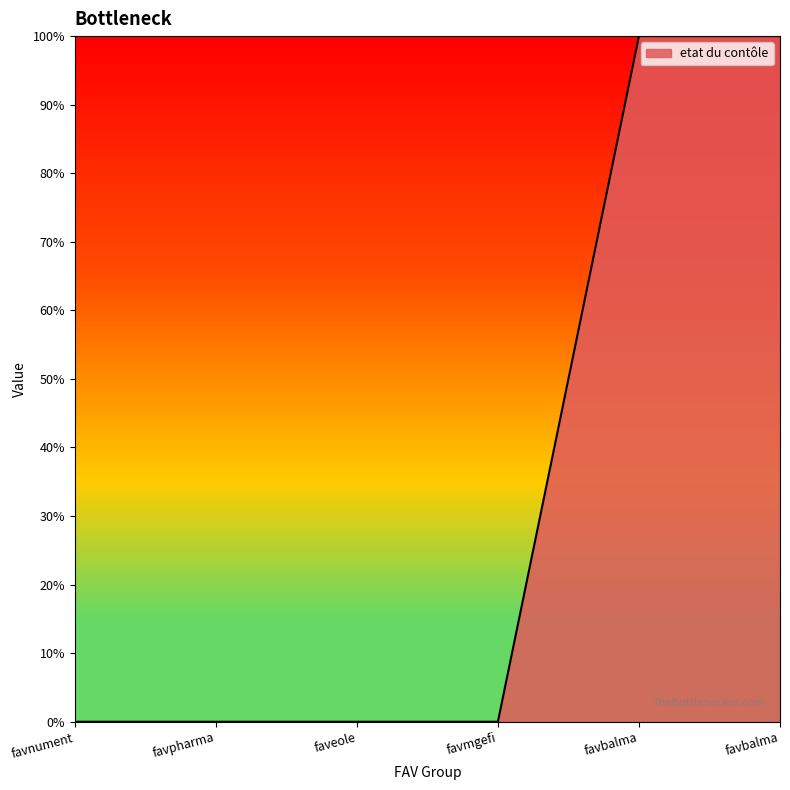

What is the label of the 3rd point from the right?

favmgefi